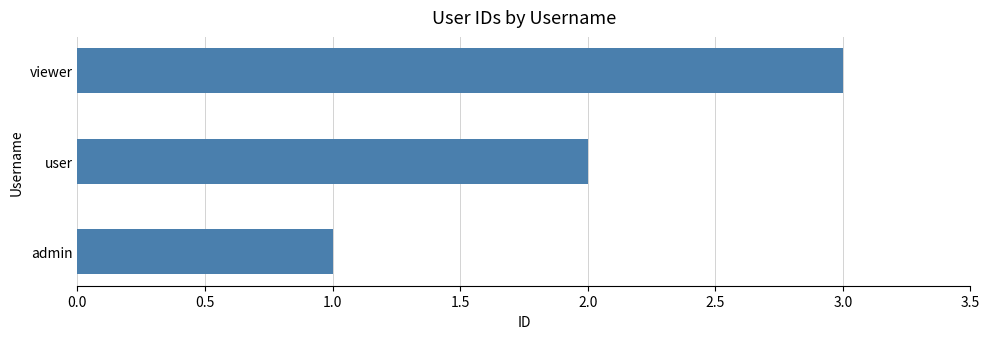

Count the number of data series in this chart.

1